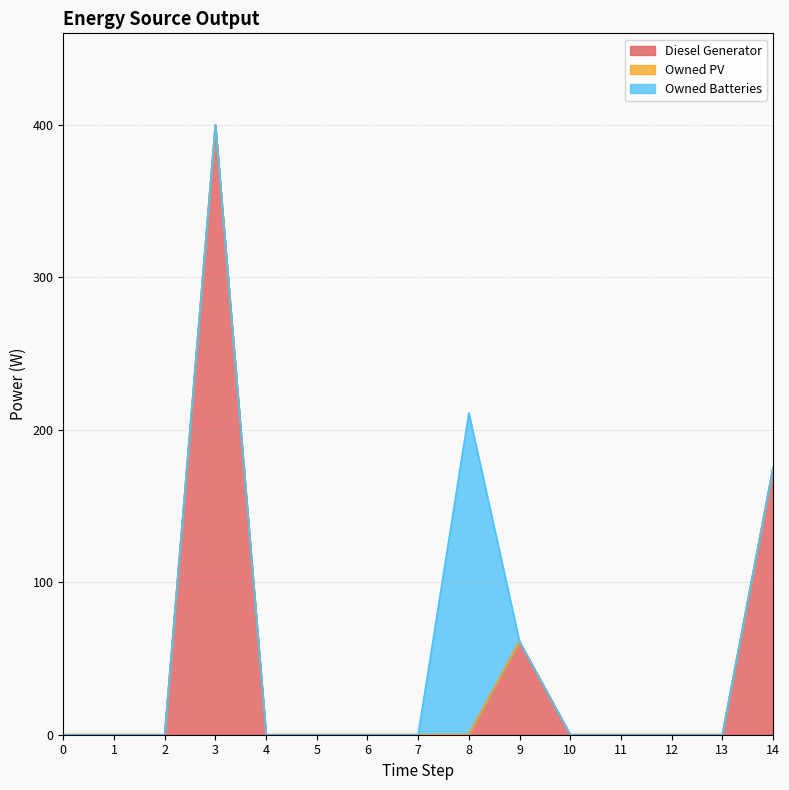

Read the Owned Batteries value at 8, to the nearest 50.

200